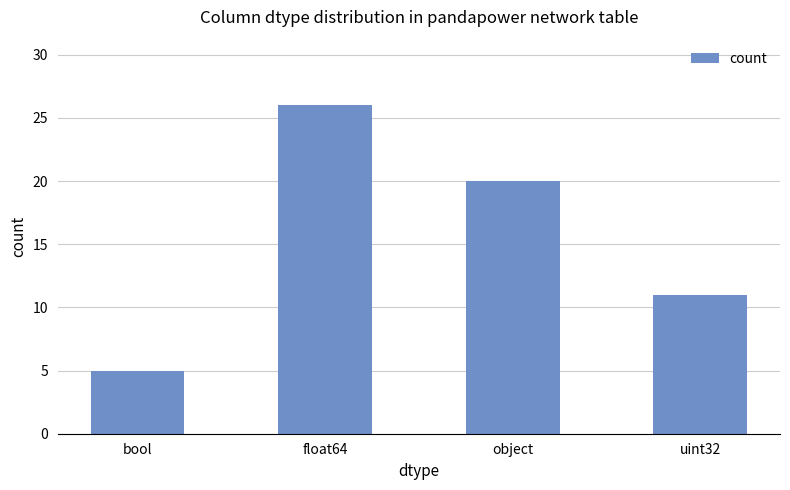

Where is the data nearest to the value 15?

uint32